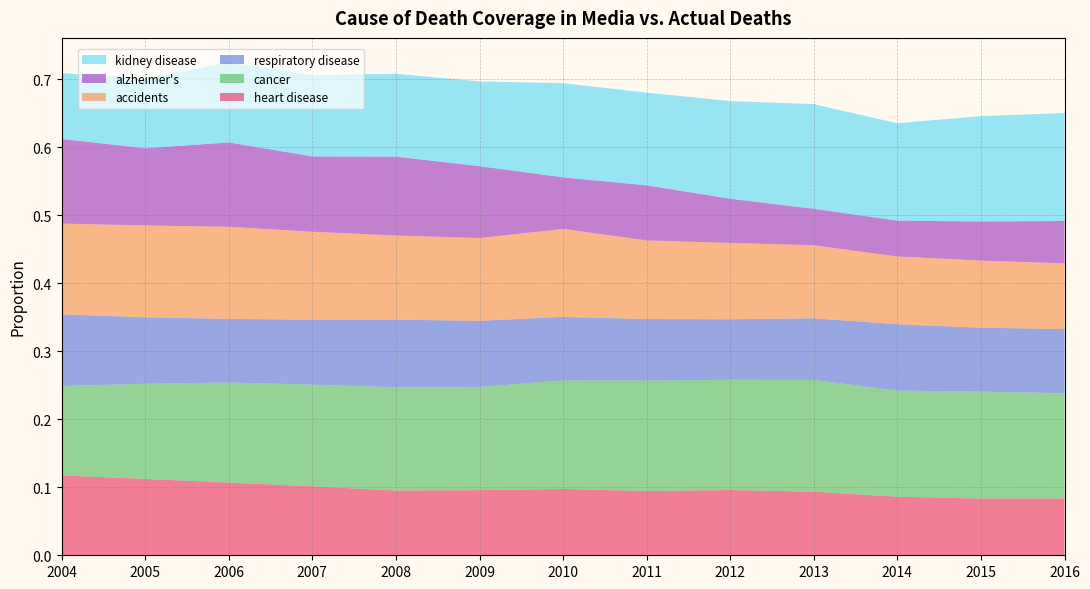

The kidney disease series shows 0.4 at 2016. True or false?

False